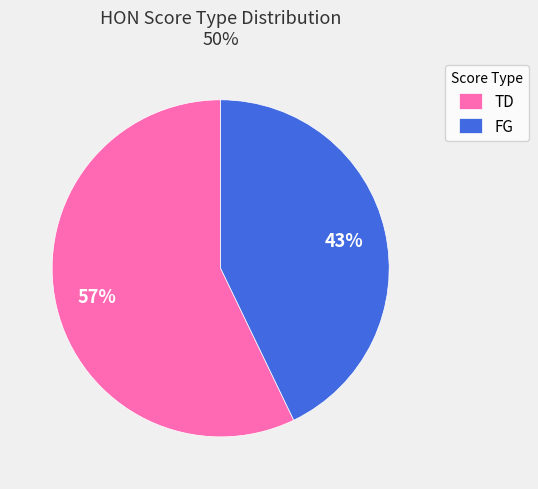

Between TD and FG, which is larger?

TD